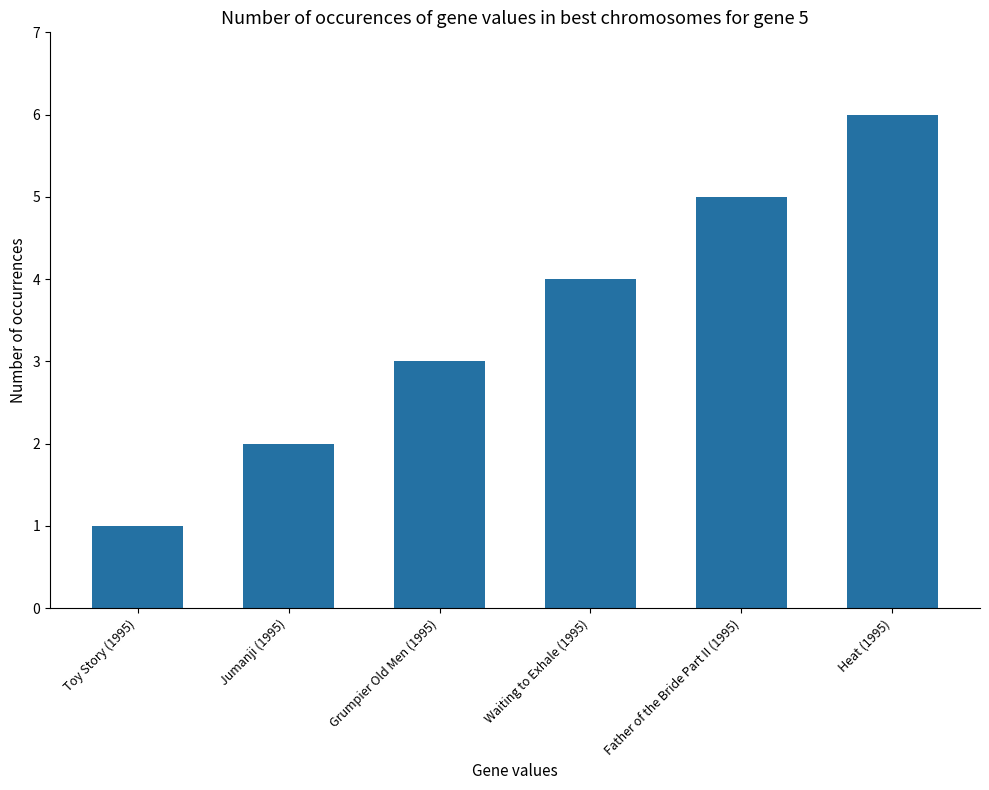

What is the label of the 4th bar from the right?

Grumpier Old Men (1995)